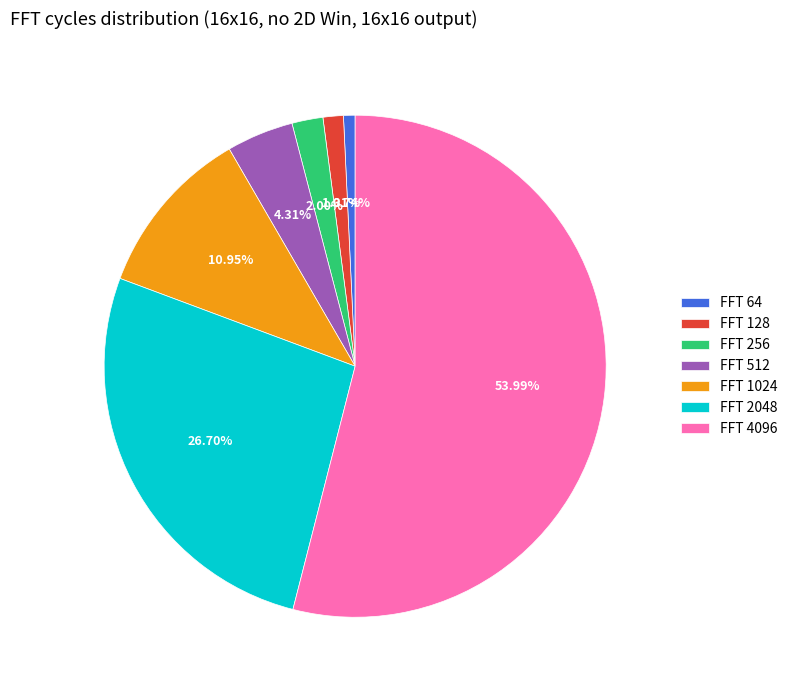

Which category has the biggest portion of the pie?

FFT 4096